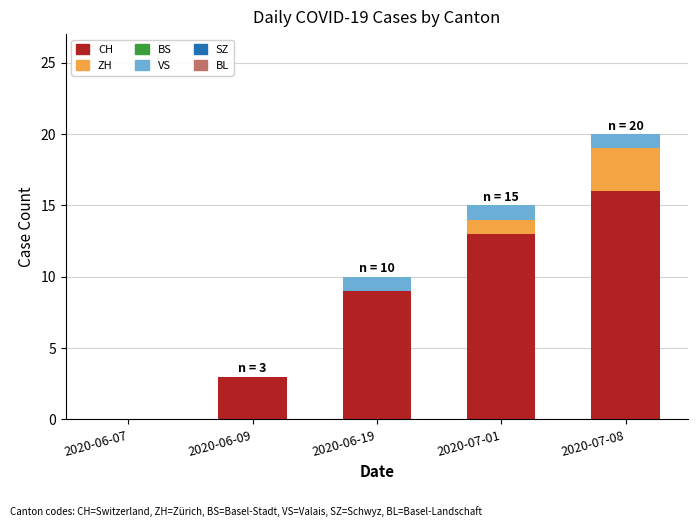

What is the total value across all series at 2020-06-19?

10